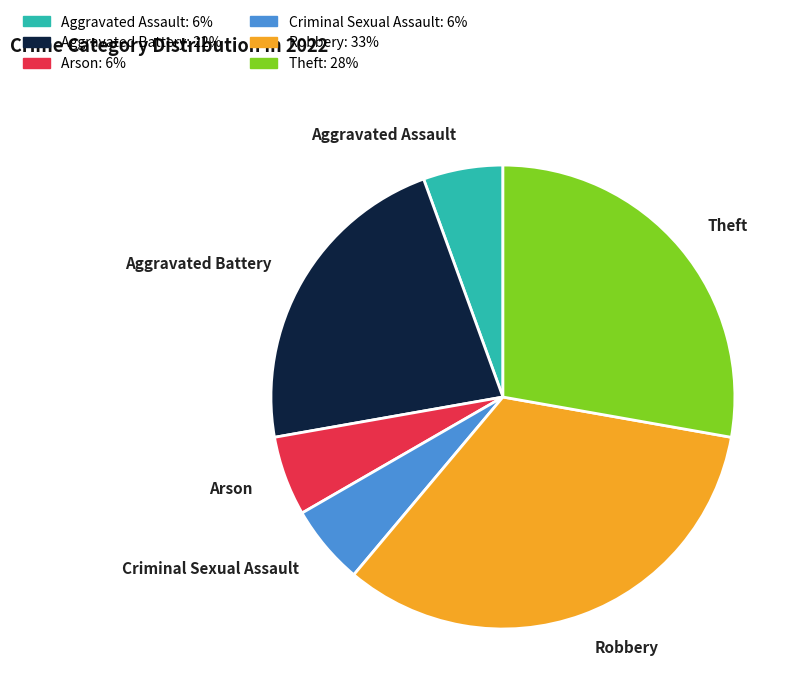

True or false: Aggravated Assault accounts for 1% of the total.

False